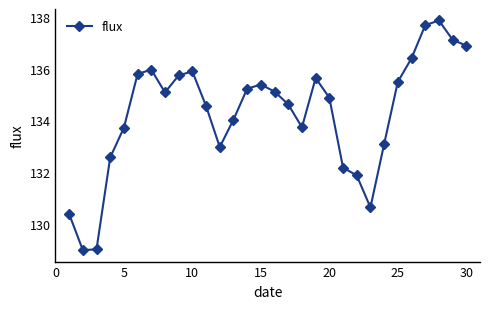

What is the smallest value displayed?

129.0